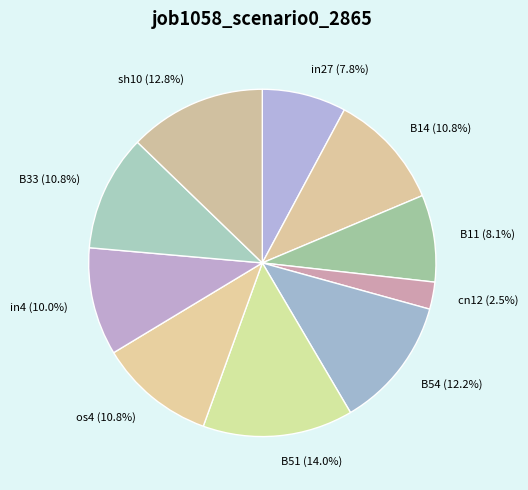

How many segments does this pie chart have?

10